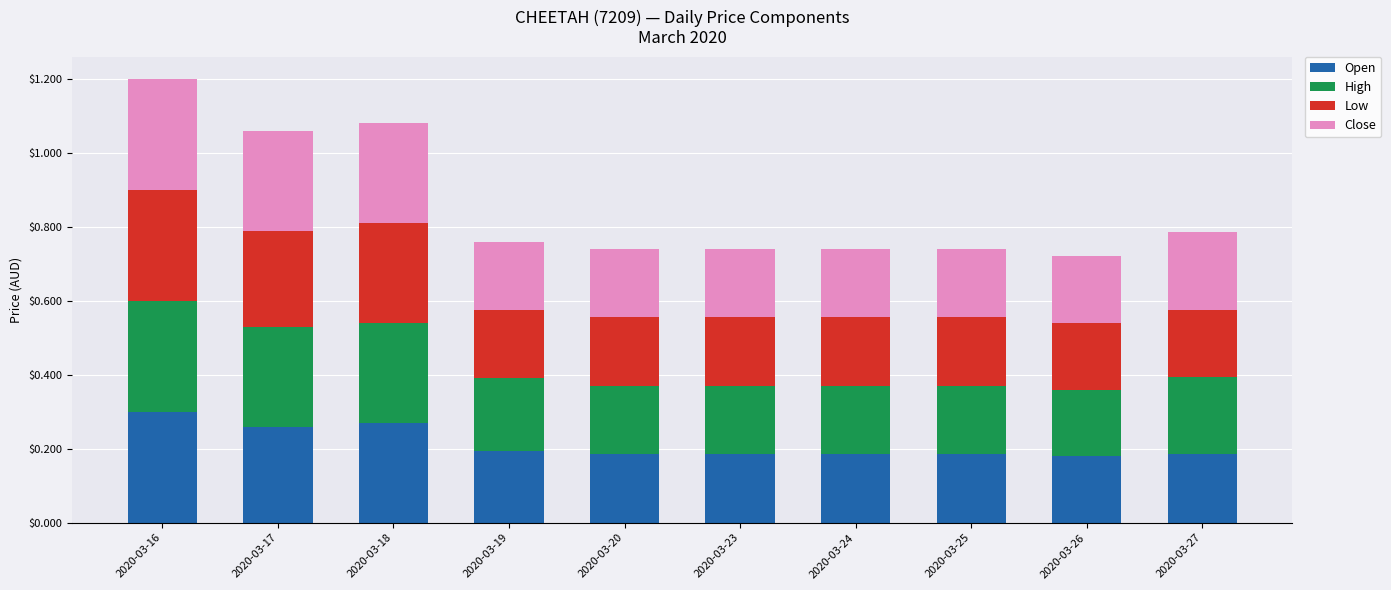

At which category is the sum across all series the highest?

2020-03-16